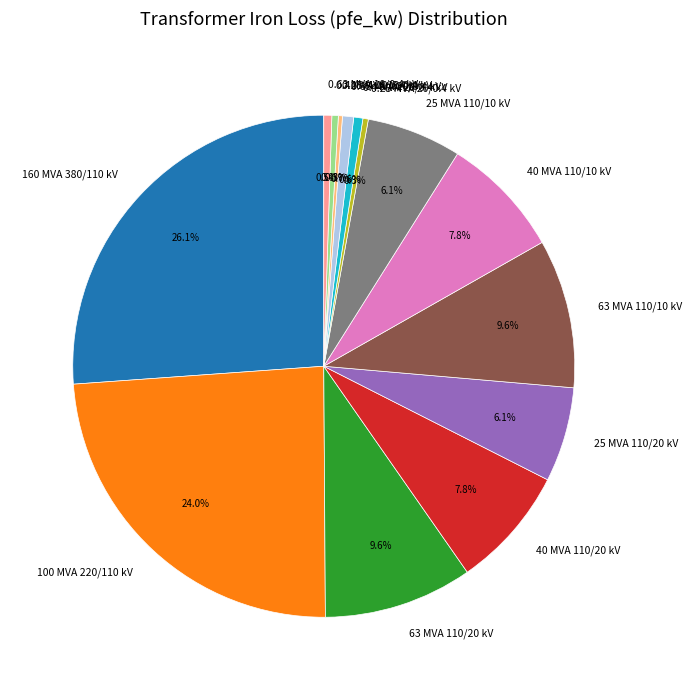

How much of the chart is everything except 40 MVA 110/20 kV?

92.2%